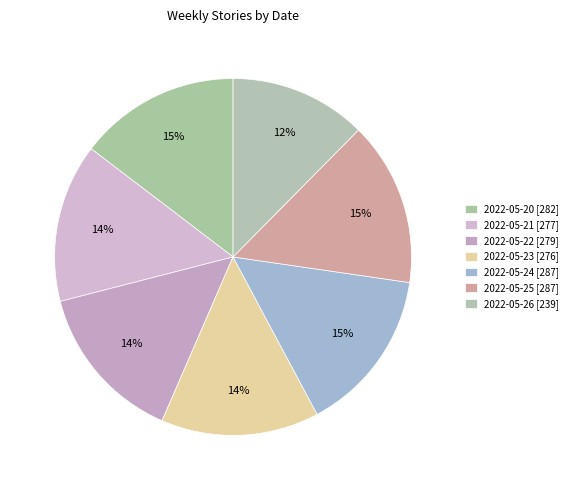

Count the number of slices in the pie.

7